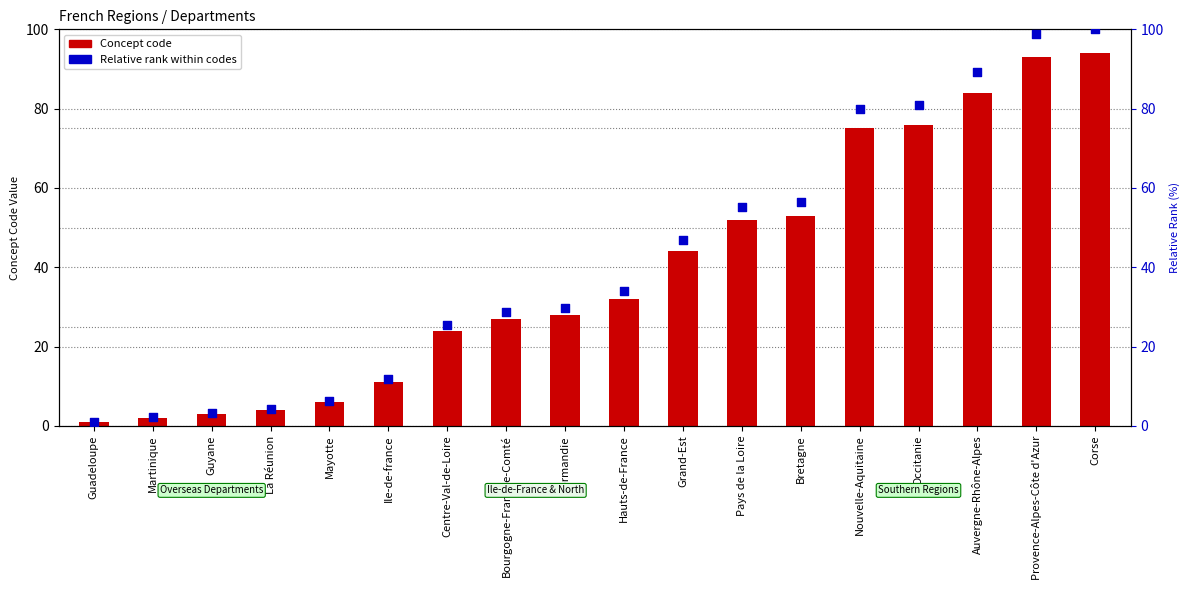

Which series reaches the maximum Y coordinate?

Relative rank within codes